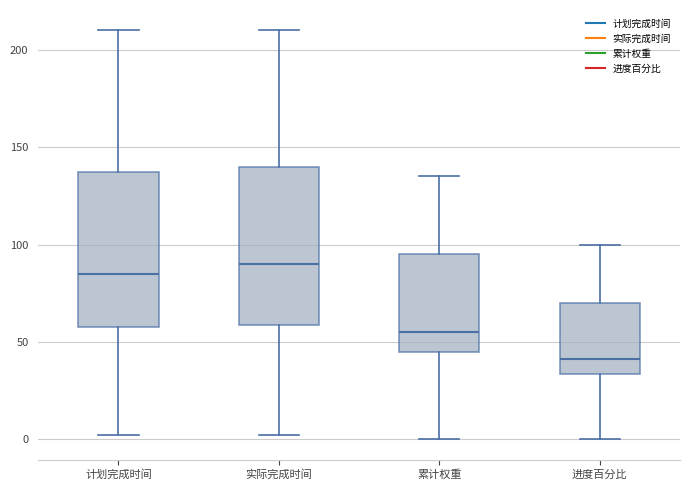

Which box's median line is the highest?

实际完成时间